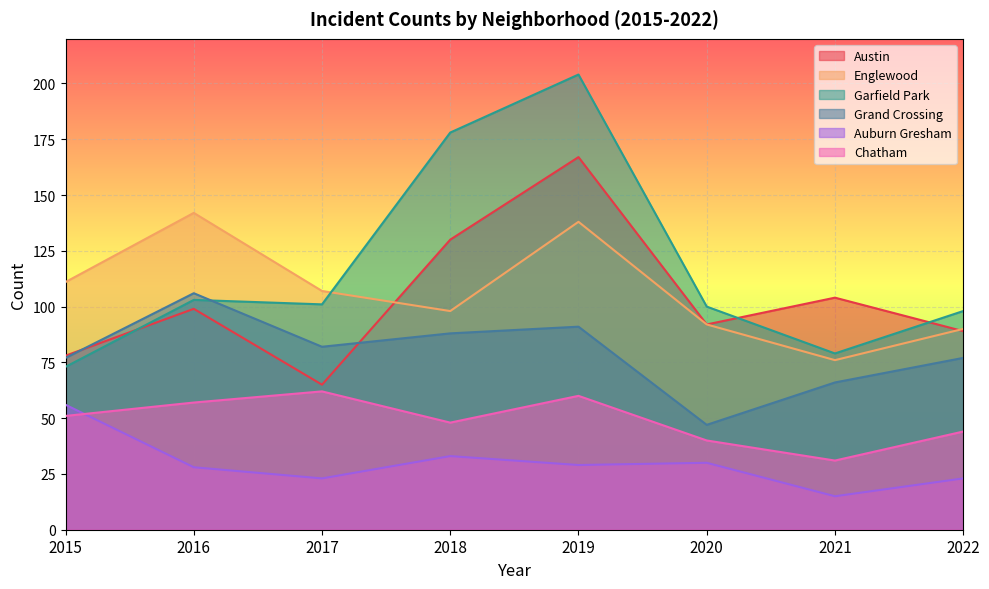

The value of Austin at 2016 is 99. True or false?

True